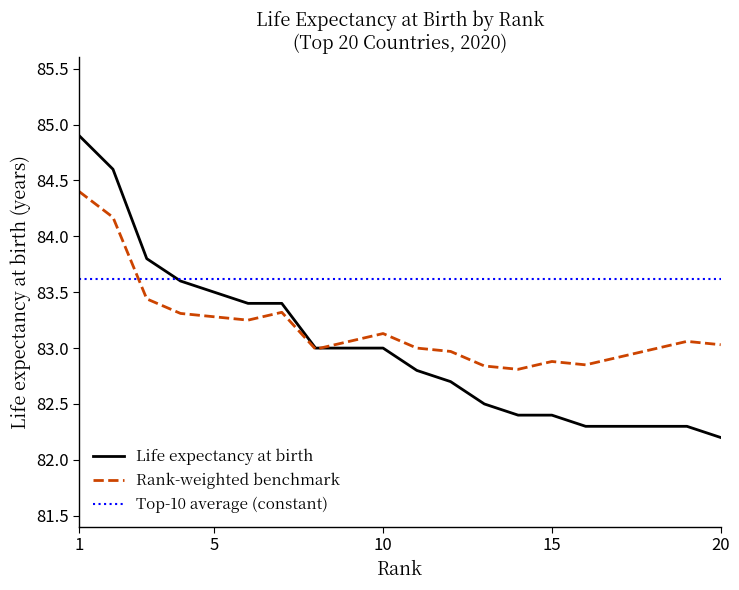

What is the maximum value for Rank-weighted benchmark?

84.4